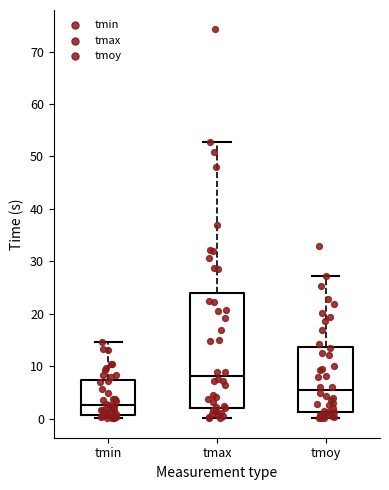

Reading left to right, transcribe this box plot: for each box, give where its median line is, the range the box spans, and where its two whiskers end, as read against the y-axis. The values are not printed on the chart, so give them approximately, as read against the axis.

tmin: median 3, box 1 to 7, whiskers 0 to 15
tmax: median 8, box 2 to 24, whiskers 0 to 53
tmoy: median 5, box 1 to 14, whiskers 0 to 27